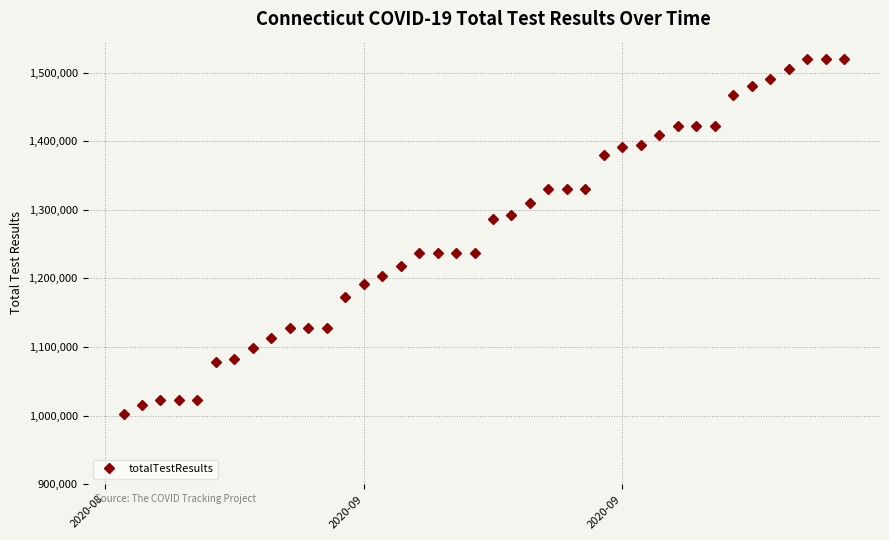

How many lines are shown in the chart?

1